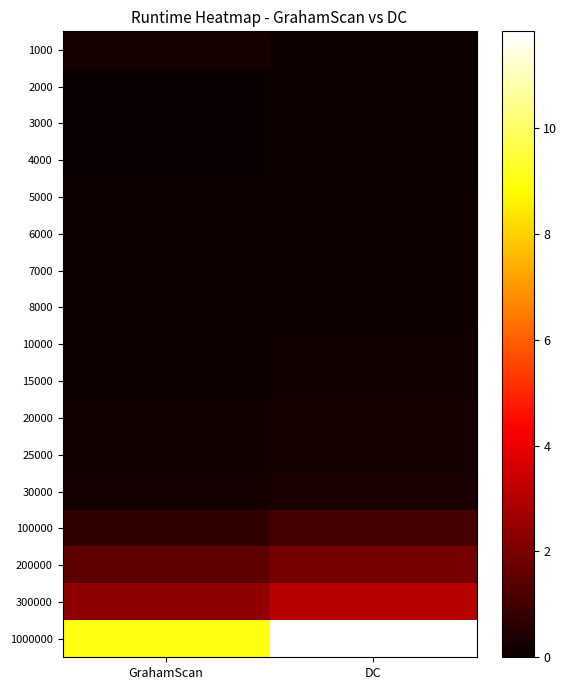

Reading right to left, transcribe all the data shown in this chart.

1000: DC=0.1	GrahamScan=0.2
2000: DC=0.1	GrahamScan=0.0
3000: DC=0.1	GrahamScan=0.0
4000: DC=0.1	GrahamScan=0.0
5000: DC=0.1	GrahamScan=0.1
6000: DC=0.1	GrahamScan=0.1
7000: DC=0.1	GrahamScan=0.1
8000: DC=0.1	GrahamScan=0.1
10000: DC=0.1	GrahamScan=0.1
15000: DC=0.2	GrahamScan=0.1
20000: DC=0.2	GrahamScan=0.1
25000: DC=0.3	GrahamScan=0.2
30000: DC=0.3	GrahamScan=0.2
100000: DC=1.1	GrahamScan=0.7
200000: DC=1.9	GrahamScan=1.5
300000: DC=3.1	GrahamScan=2.4
1000000: DC=11.8	GrahamScan=9.0